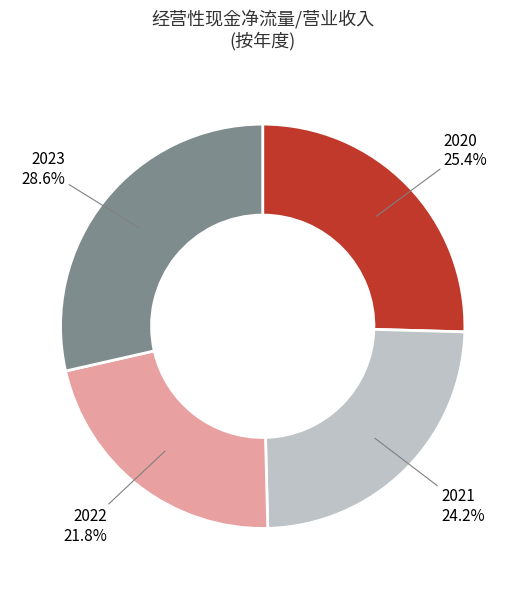

What is the largest slice in the pie chart?

2023